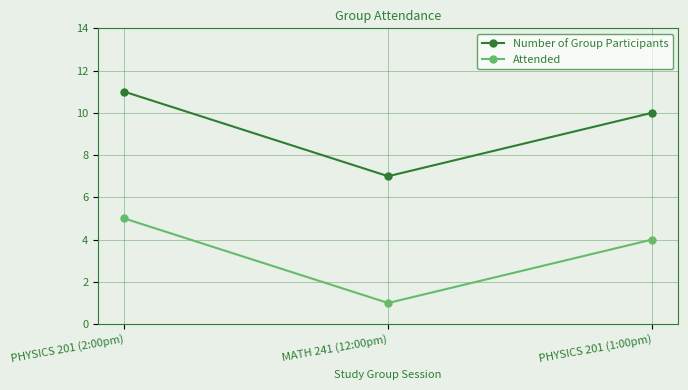

What is the spread (max minus min) of values at PHYSICS 201 (2:00pm)?

6